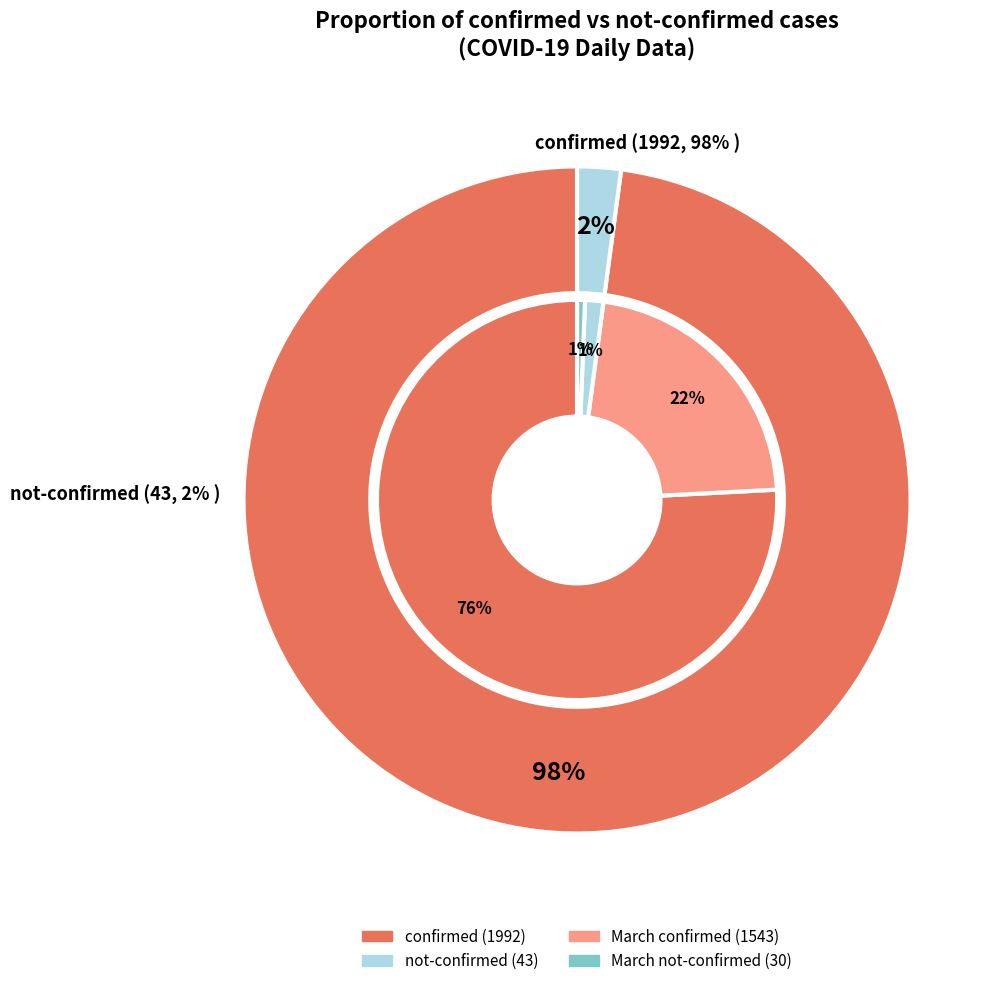

True or false: 23 accounts for 1% of the total.

False